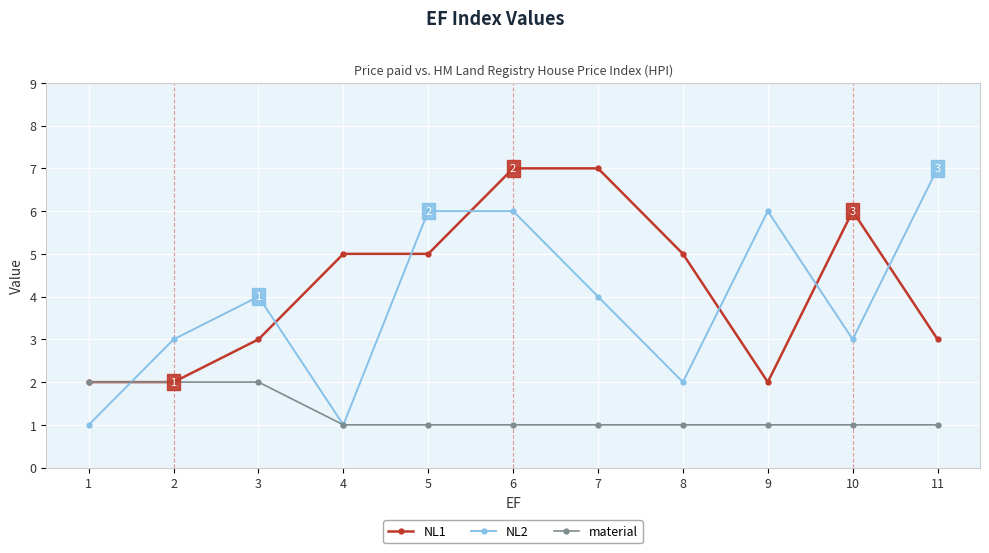

Reading left to right, extract all data points from this chart.

NL1: 2	2	3	5	5	7	7	5	2	6	3
NL2: 1	3	4	1	6	6	4	2	6	3	7
material: 2	2	2	1	1	1	1	1	1	1	1